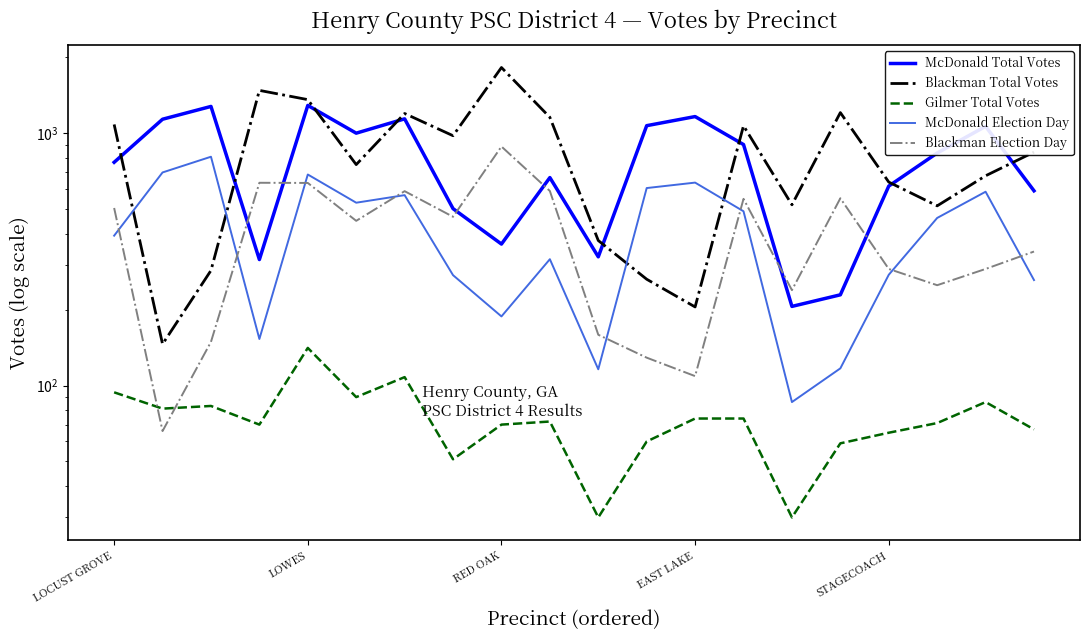

What is the average value of the Gilmer Total Votes series?

74